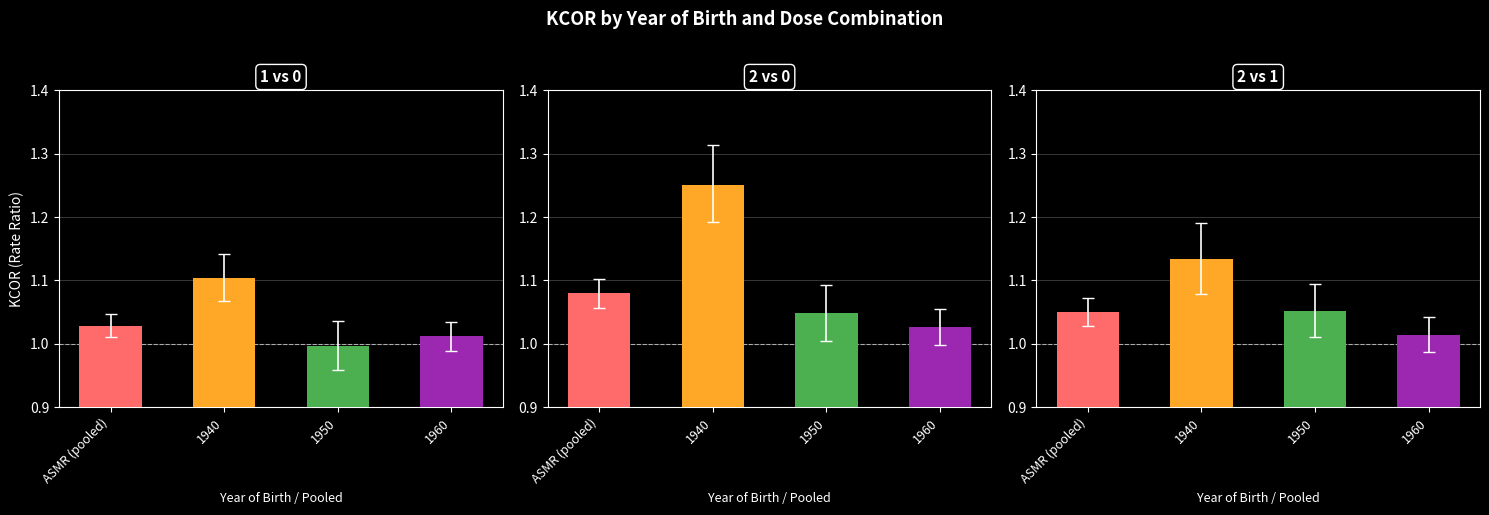

Rank the series at 1950 from highest to lowest value.

2 vs 1, 2 vs 0, 1 vs 0